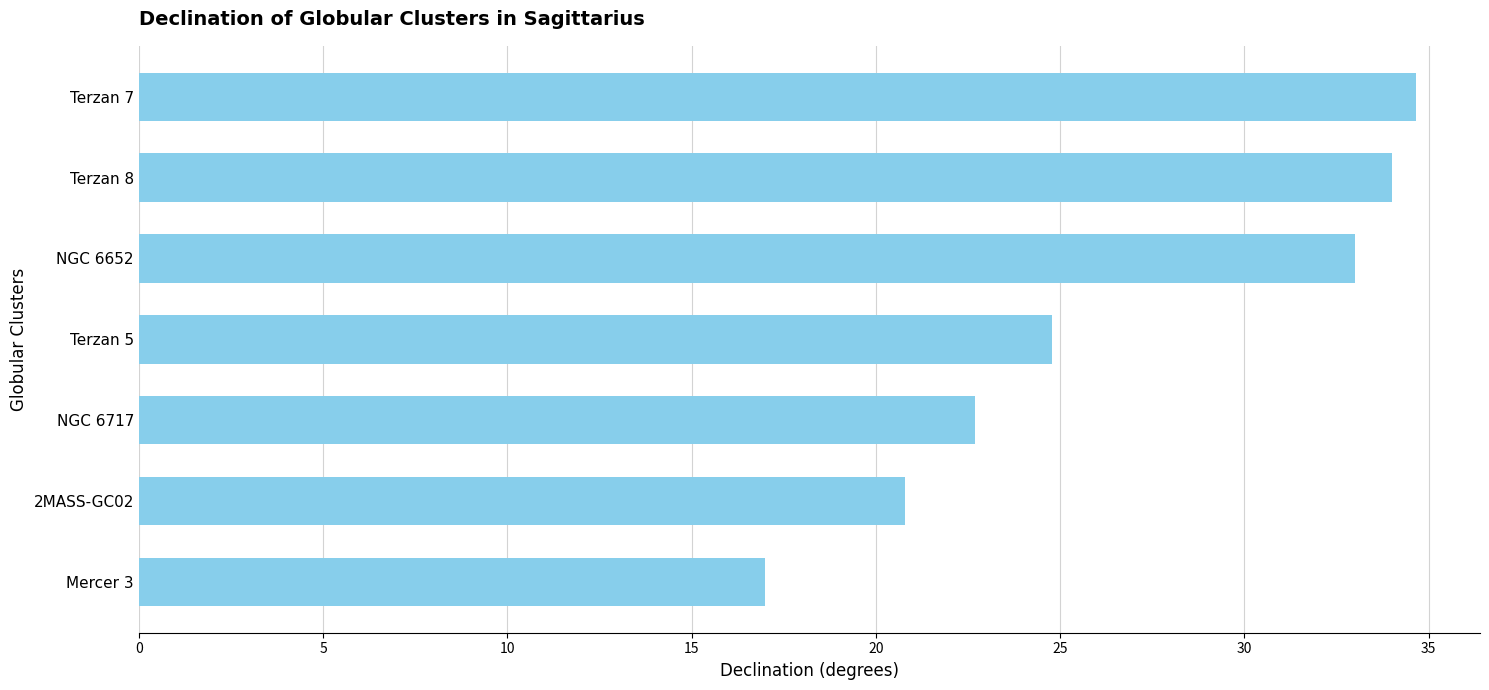

Are the bars grouped side by side (vs. stacked)?

No